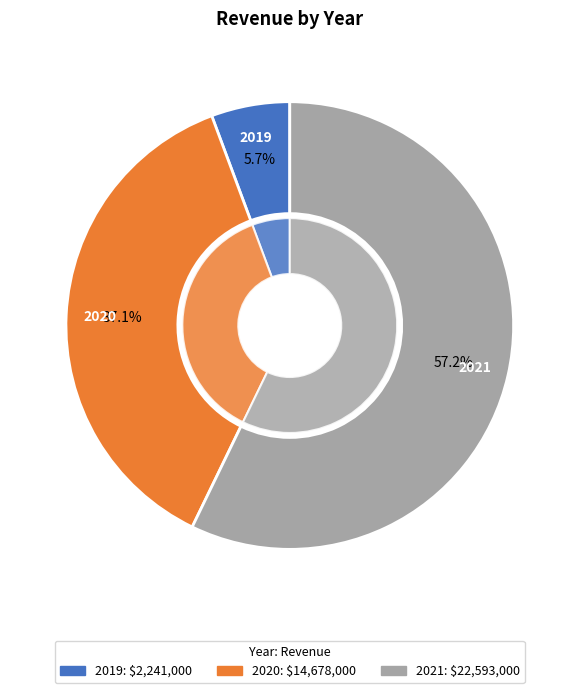

The 2021 slice represents 66% of the pie. True or false?

False